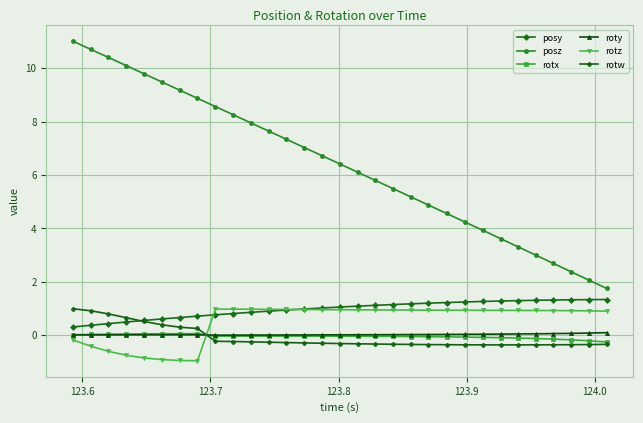

How many categories are shown in the chart?

31